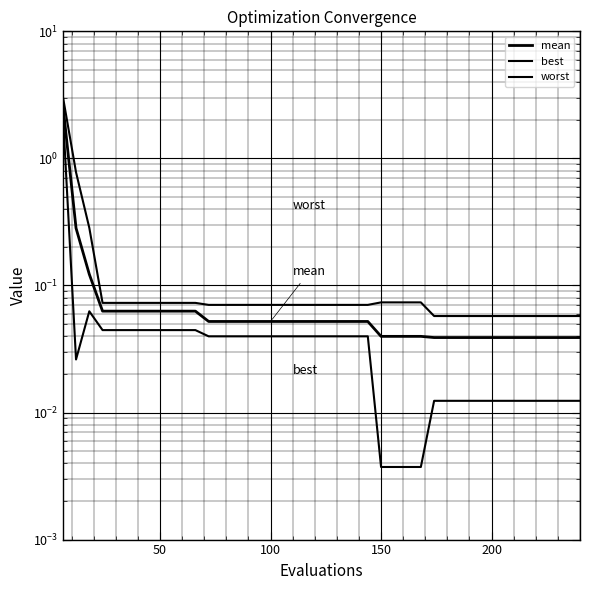

What is the sum of the best values at 14 and 29?

0.1